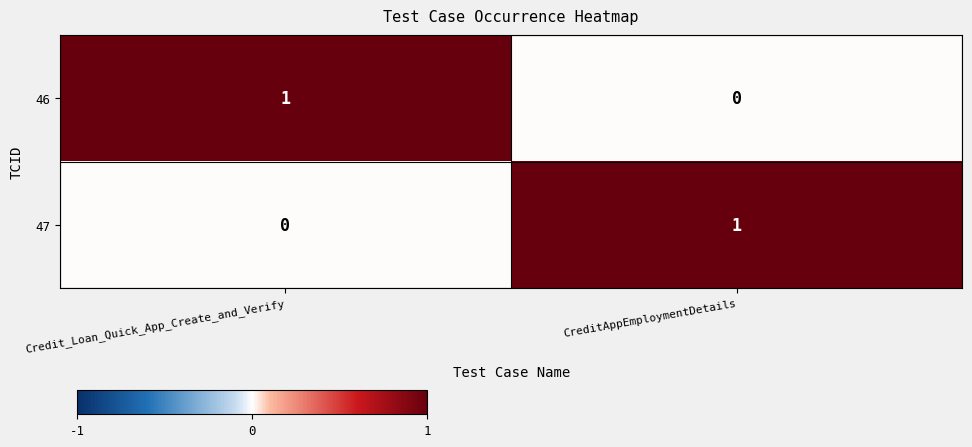

Where is 46 nearest to the value 0?

CreditAppEmploymentDetails